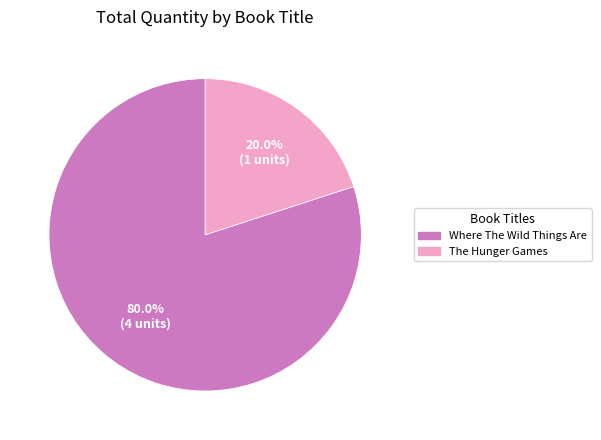

To the nearest percent, what portion does Where The Wild Things Are represent?

80%